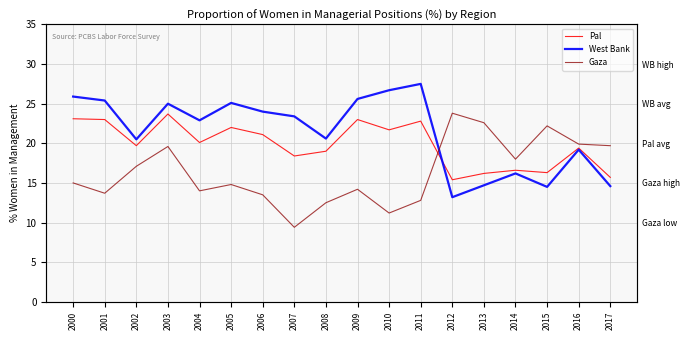

True or false: West Bank and Pal cross at least once.

True